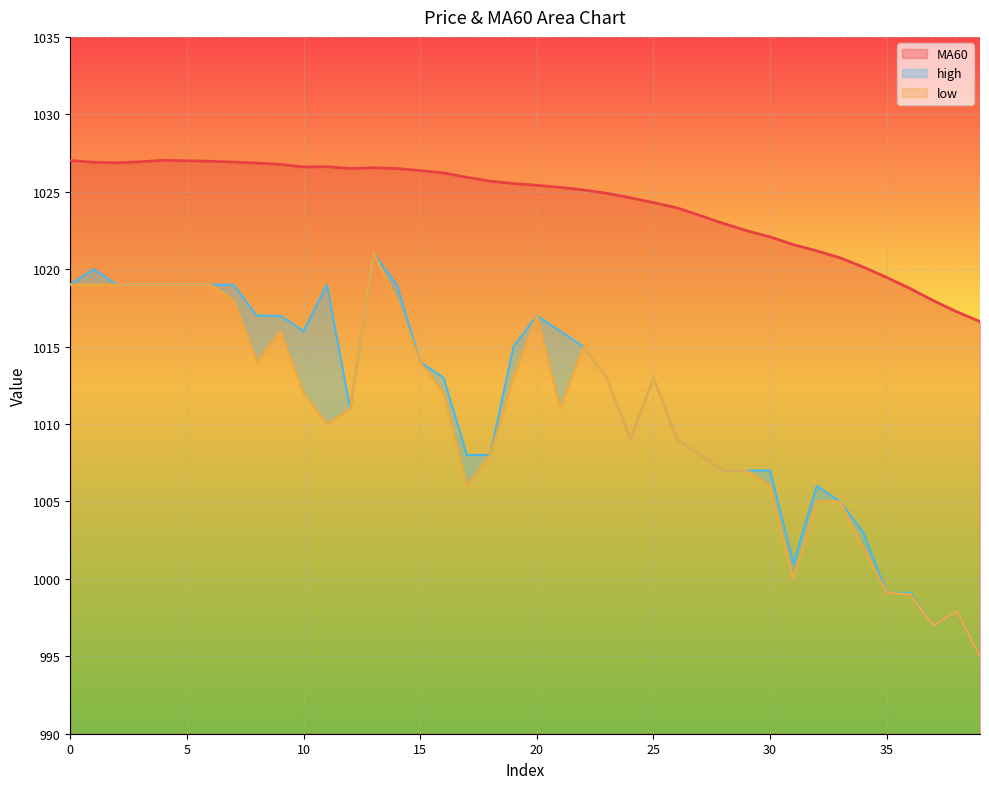

Reading left to right, list all the values displayed in this chart.

MA60: 1027.0	1026.9	1026.9	1026.9	1027.0	1027.0	1027.0	1026.9	1026.8	1026.8	1026.6	1026.6	1026.5	1026.5	1026.5	1026.4	1026.2	1025.9	1025.7	1025.5	1025.4	1025.3	1025.1	1024.9	1024.6	1024.3	1024.0	1023.5	1023.0	1022.5	1022.1	1021.6	1021.2	1020.7	1020.1	1019.5	1018.8	1018.0	1017.2	1016.6
high: 1019.0	1020.0	1019.0	1019.0	1019.0	1019.0	1019.0	1019.0	1017.0	1017.0	1016.0	1019.0	1011.0	1021.0	1019.0	1014.0	1013.0	1008.0	1008.0	1015.0	1017.0	1016.0	1015.0	1013.0	1009.0	1013.0	1009.0	1008.0	1007.0	1007.0	1007.0	1001.0	1006.0	1005.0	1003.0	999.1	999.1	997.0	997.9	995.0
low: 1019.0	1019.0	1019.0	1019.0	1019.0	1019.0	1019.0	1018.0	1014.0	1016.0	1012.0	1010.0	1011.0	1021.0	1018.0	1014.0	1012.0	1006.0	1008.0	1013.0	1017.0	1011.0	1015.0	1013.0	1009.0	1013.0	1009.0	1008.0	1007.0	1007.0	1006.0	1000.0	1005.0	1005.0	1002.0	999.1	999.0	997.0	997.9	995.0